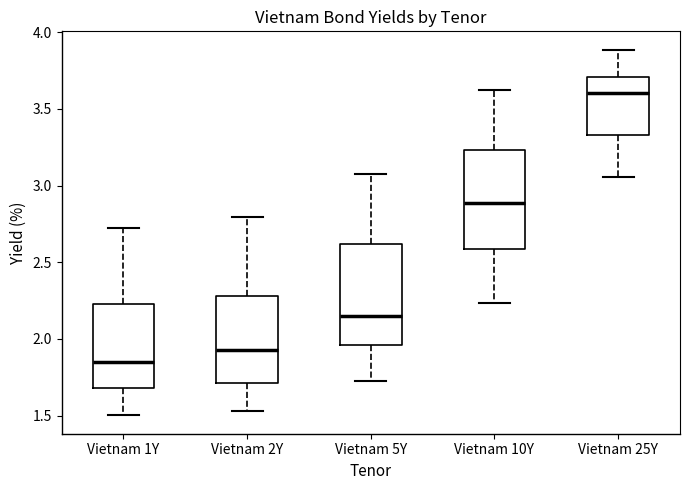

Where does the lower whisker of the box for Vietnam 1Y end on the y-axis? The values are not printed on the chart, so give them approximately, as read against the axis.

1.50